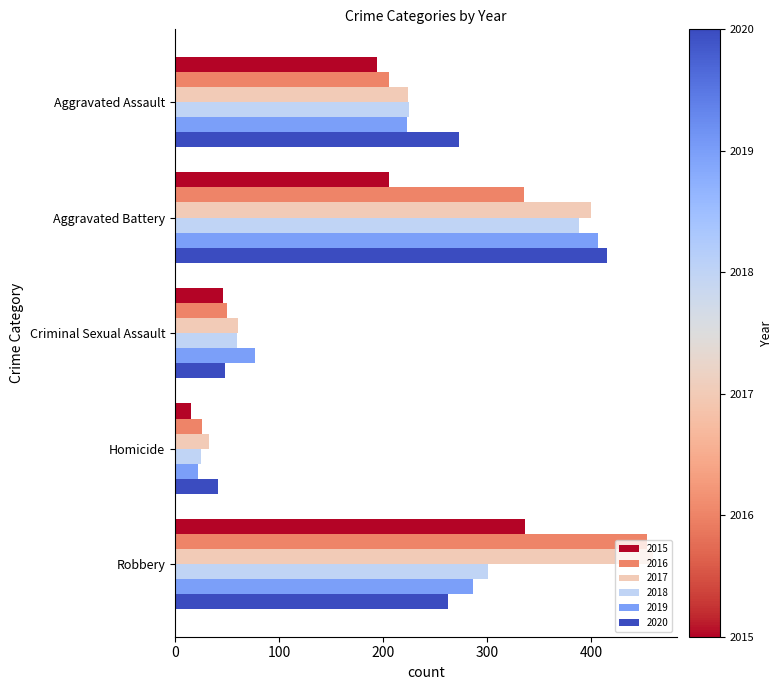

Rank the series by their maximum value, from highest to lowest.

2017, 2016, 2020, 2019, 2018, 2015